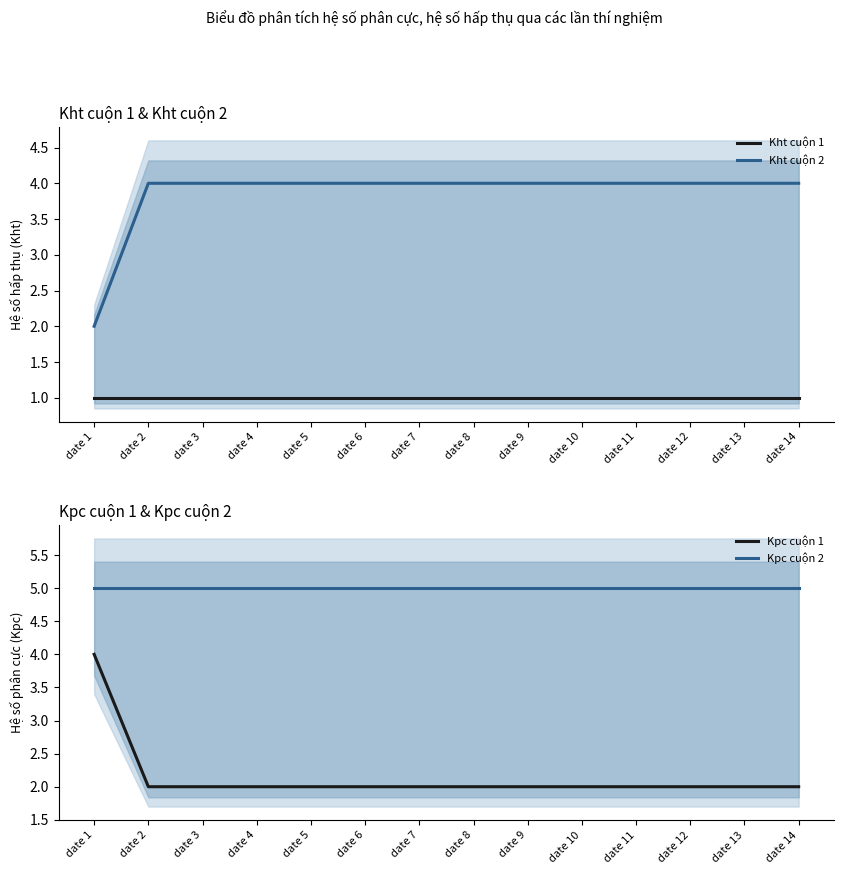

Which series has the largest range (max minus min)?

Kht cuộn 2